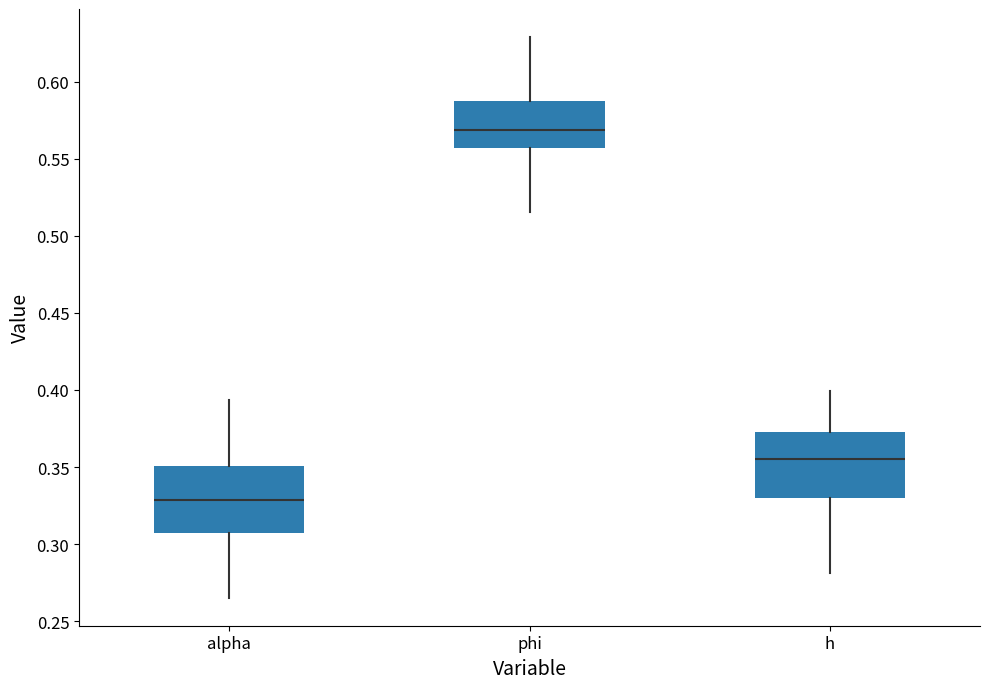

Reading left to right, transcribe this box plot: for each box, give where its median line is, the range the box spans, and where its two whiskers end, as read against the y-axis. The values are not printed on the chart, so give them approximately, as read against the axis.

alpha: median 0.330, box 0.305 to 0.350, whiskers 0.265 to 0.395
phi: median 0.570, box 0.555 to 0.585, whiskers 0.515 to 0.630
h: median 0.355, box 0.330 to 0.375, whiskers 0.280 to 0.400